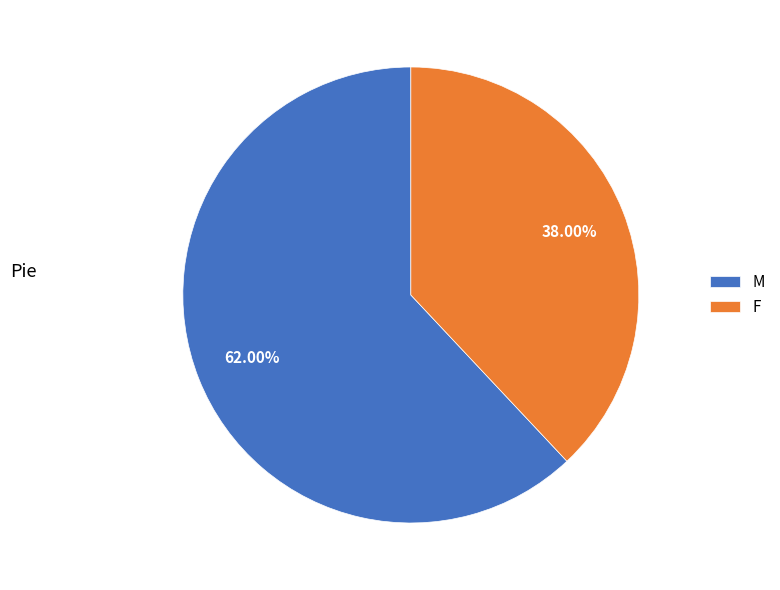

The F slice represents 29% of the pie. True or false?

False